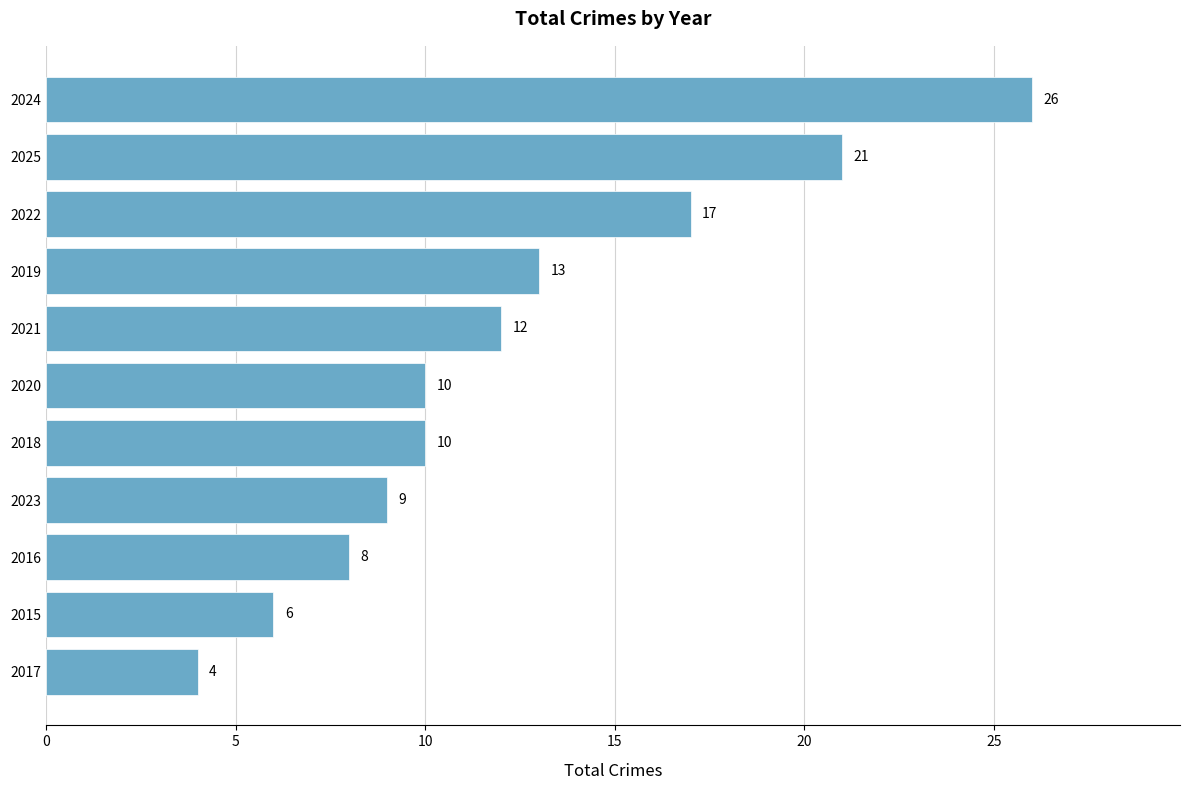

What is the change in value from 2023 to 2024?

+17